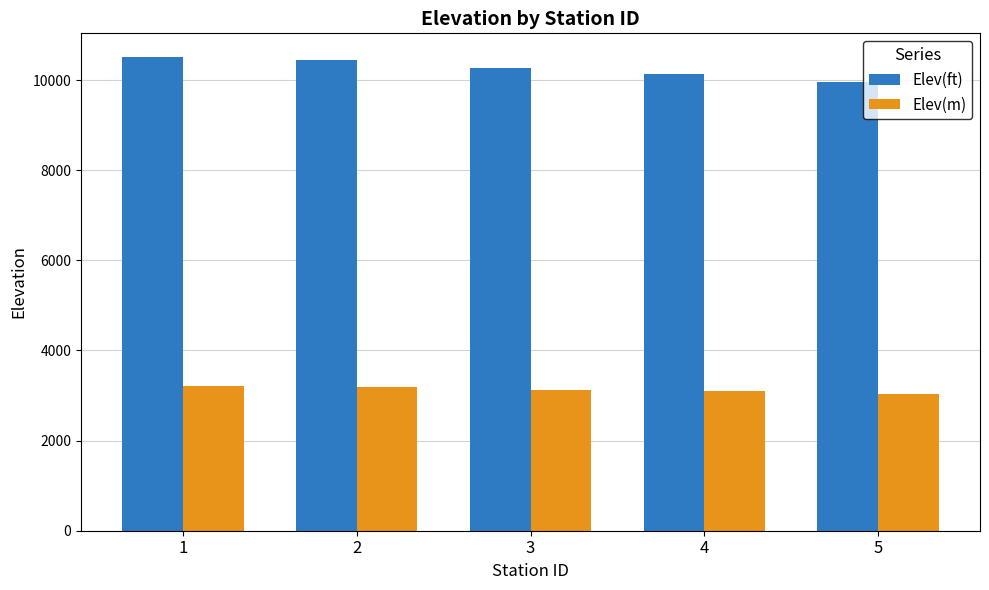

Rank the series by their maximum value, from highest to lowest.

Elev(ft), Elev(m)